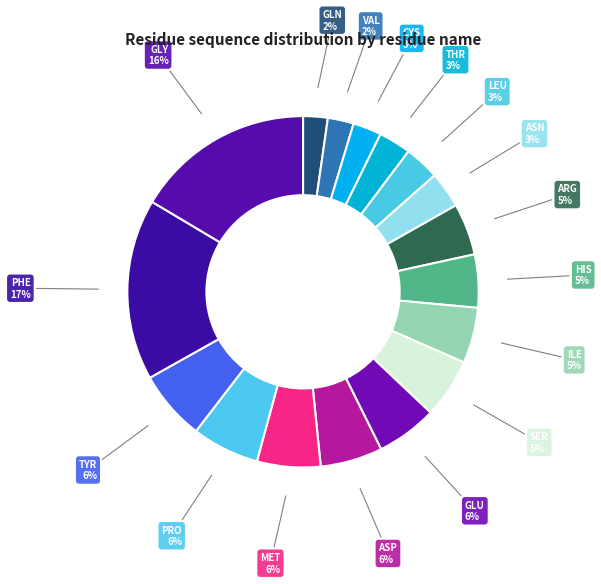

Combined, do GLY and PHE account for over 50%?

No